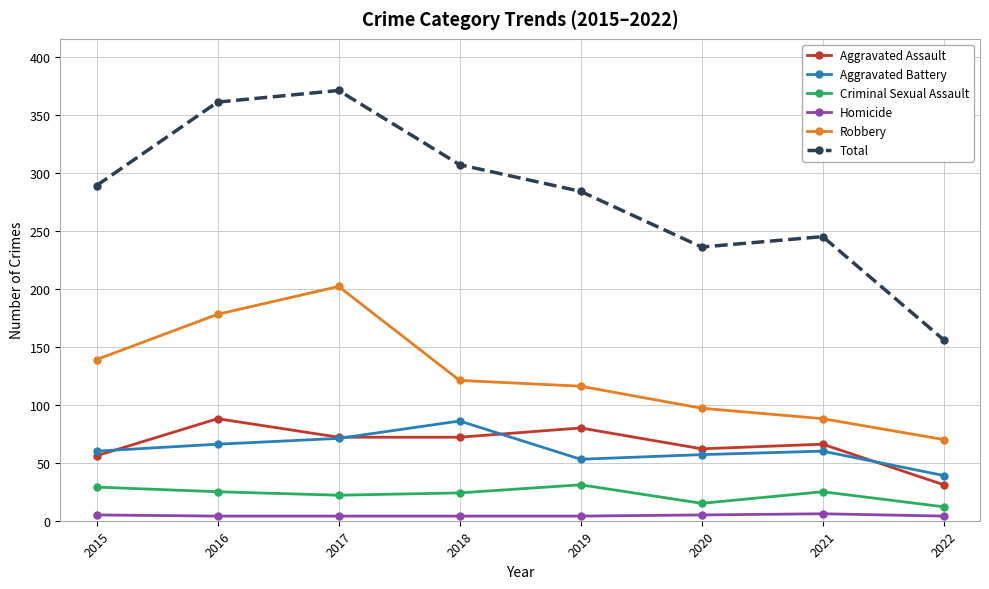

What is the difference between the second highest and second lowest values in the Aggravated Assault series?

24